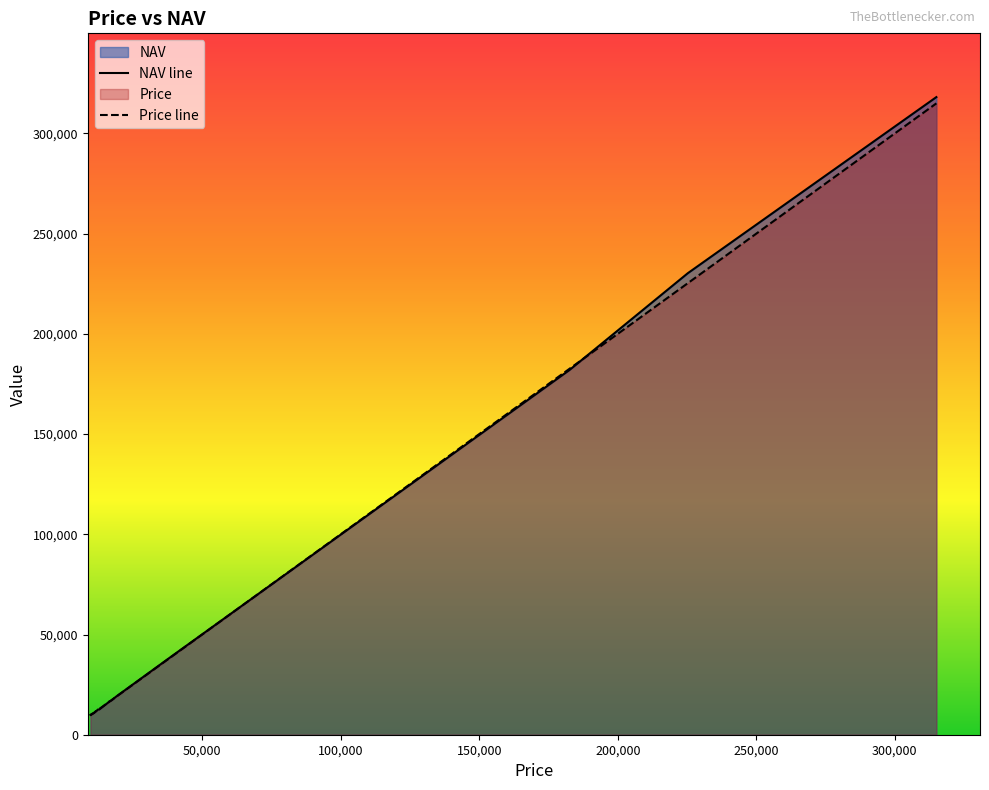

What is the highest value of the Price line series?

315000